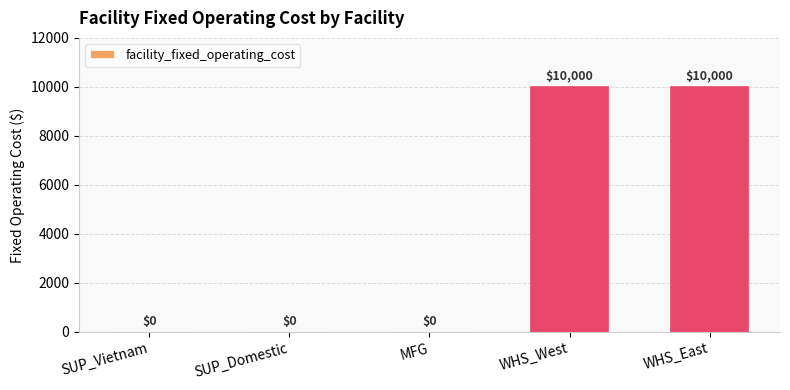

Reading left to right, extract all data points from this chart.

SUP_Vietnam=0	SUP_Domestic=0	MFG=0	WHS_West=10000	WHS_East=10000